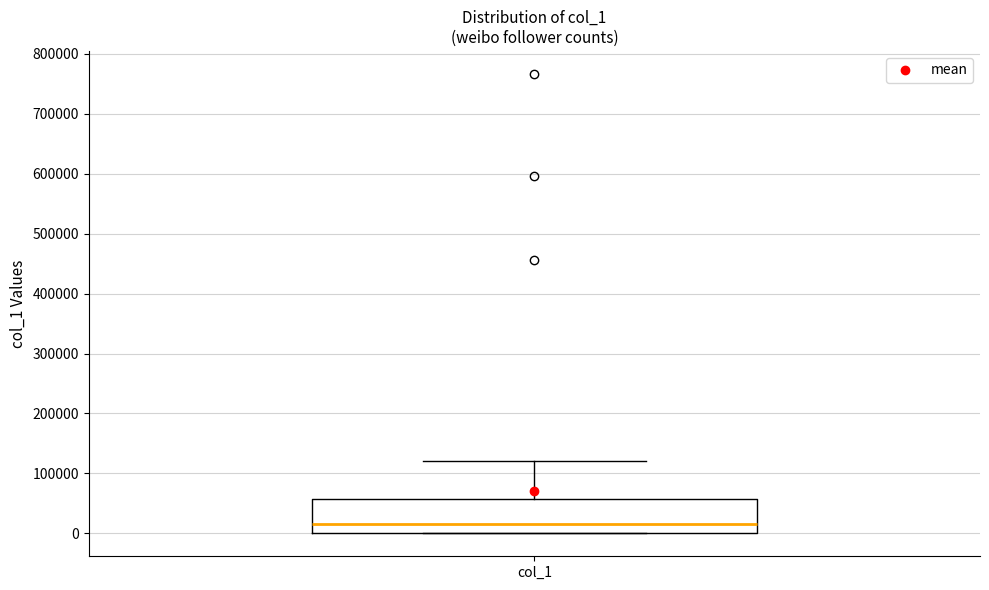

Read this box plot against the y-axis: the position of the median line, the range covered by the box, and the ends of both whiskers. The values are not printed on the chart, so give them approximately, as read against the axis.

median 10000, box 0 to 60000, whiskers 0 to 120000